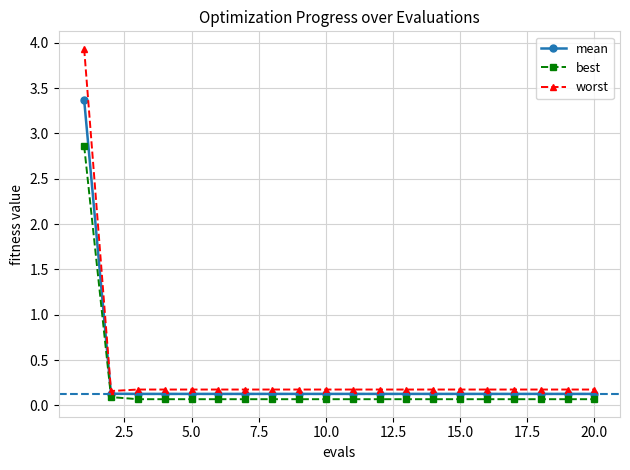

What is the difference between the maximum and minimum values in the mean series?

3.2